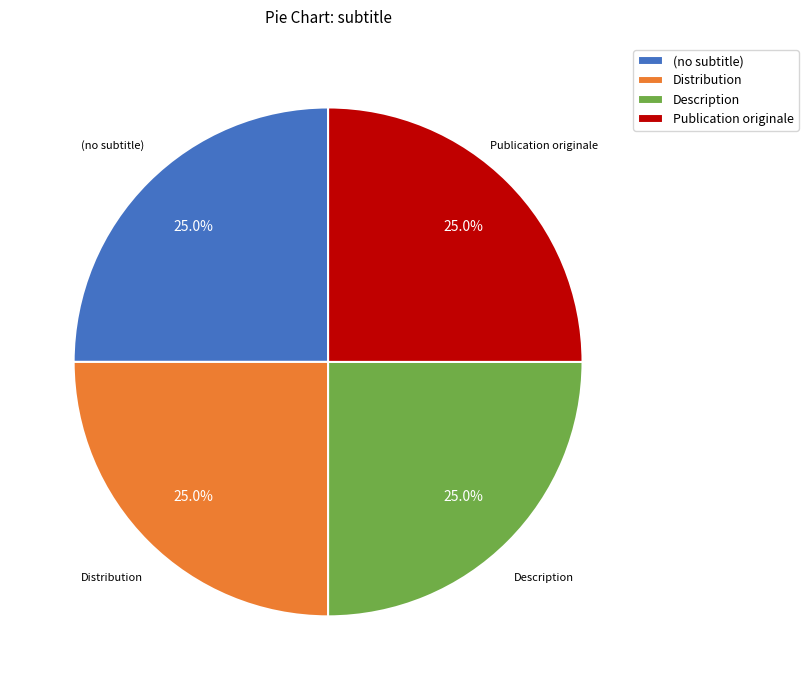

To the nearest percent, what percentage of the pie is Publication originale?

25%